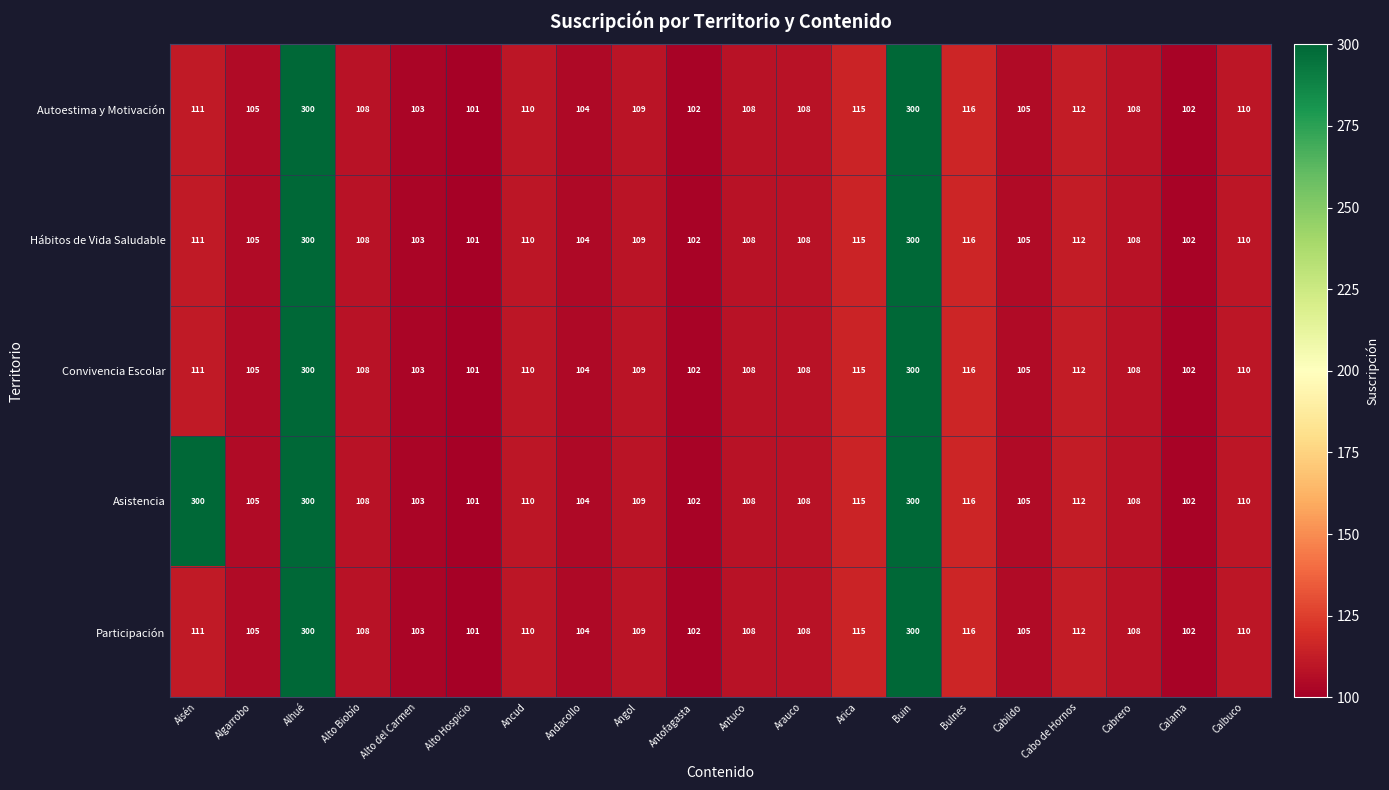

What is the difference between the maximum and minimum values in the Participación series?

199